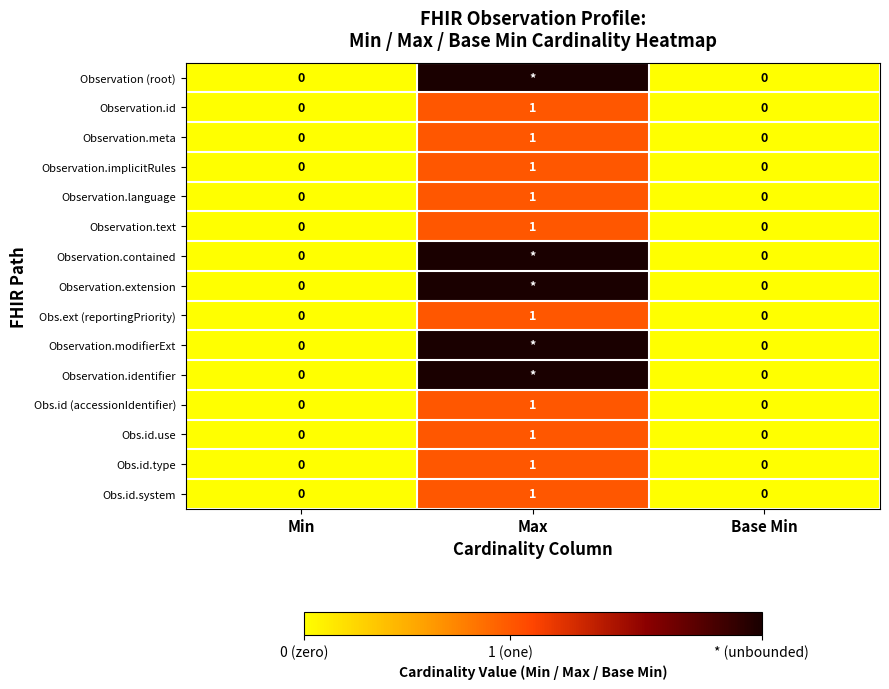

Is it true that Observation.language equals -1 at Min?

False